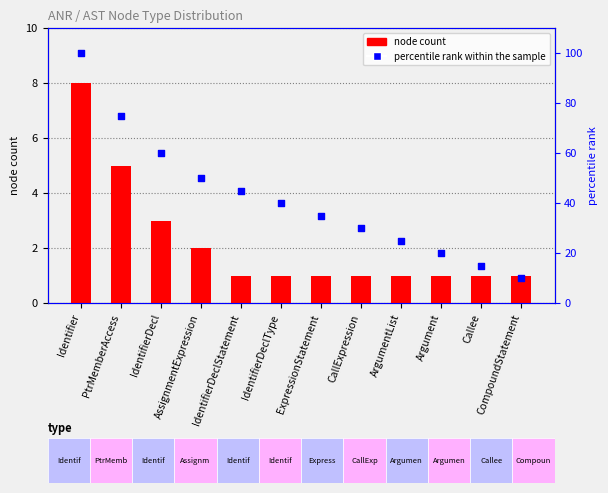

At how many categories does at least one series exceed 82?

1